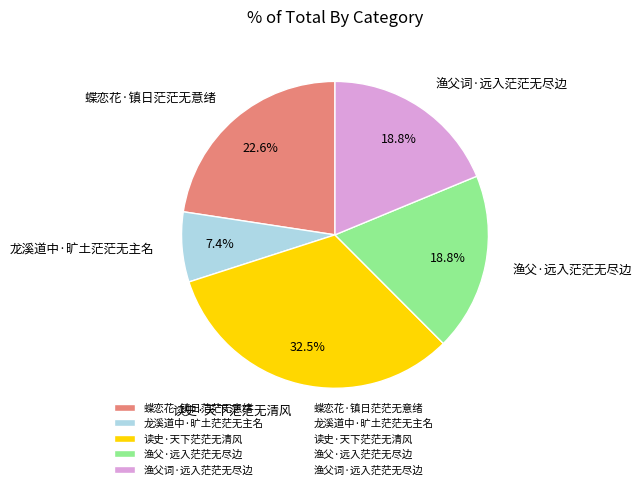

Combined, what portion of the pie is 蝶恋花·镇日茫茫无意绪 and 渔父·远入茫茫无尽边?

41.4%